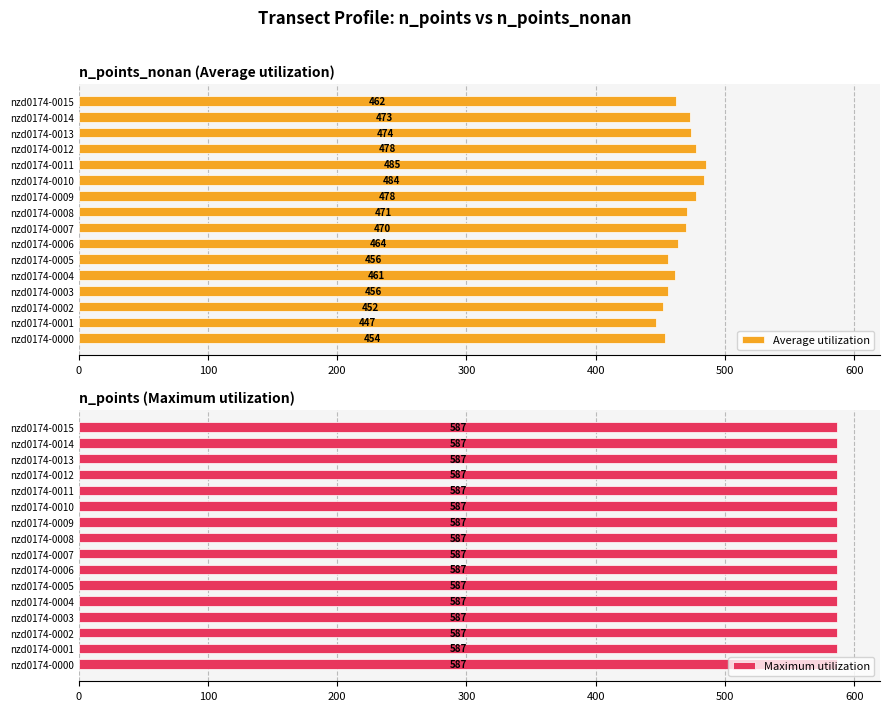

List the series in order of their peak value, highest first.

Average utilization, Maximum utilization